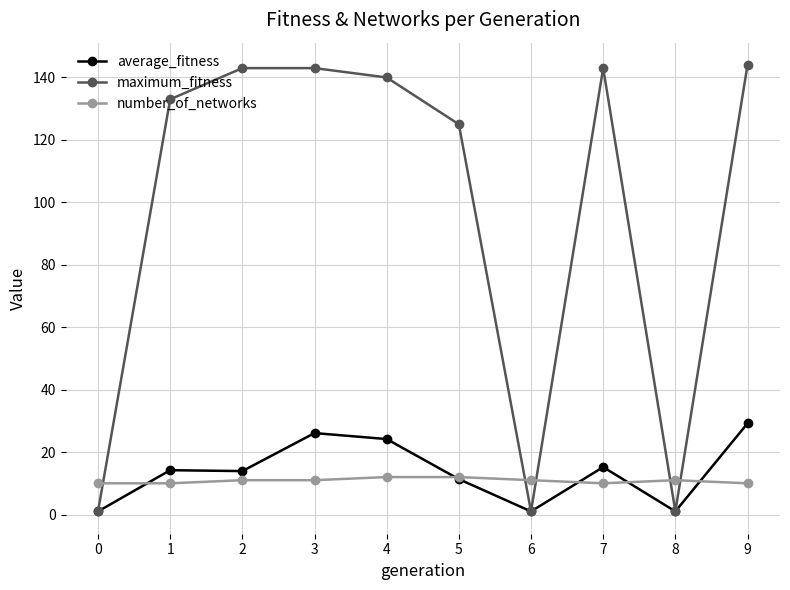

What is the total value across all series at 6?

13.0